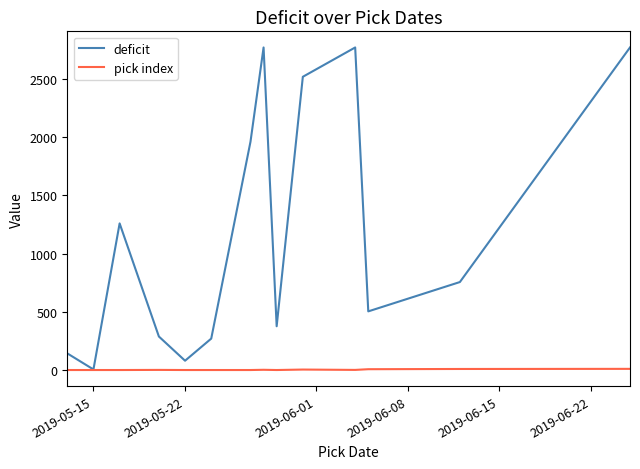

Which series has the largest total across all categories?

deficit